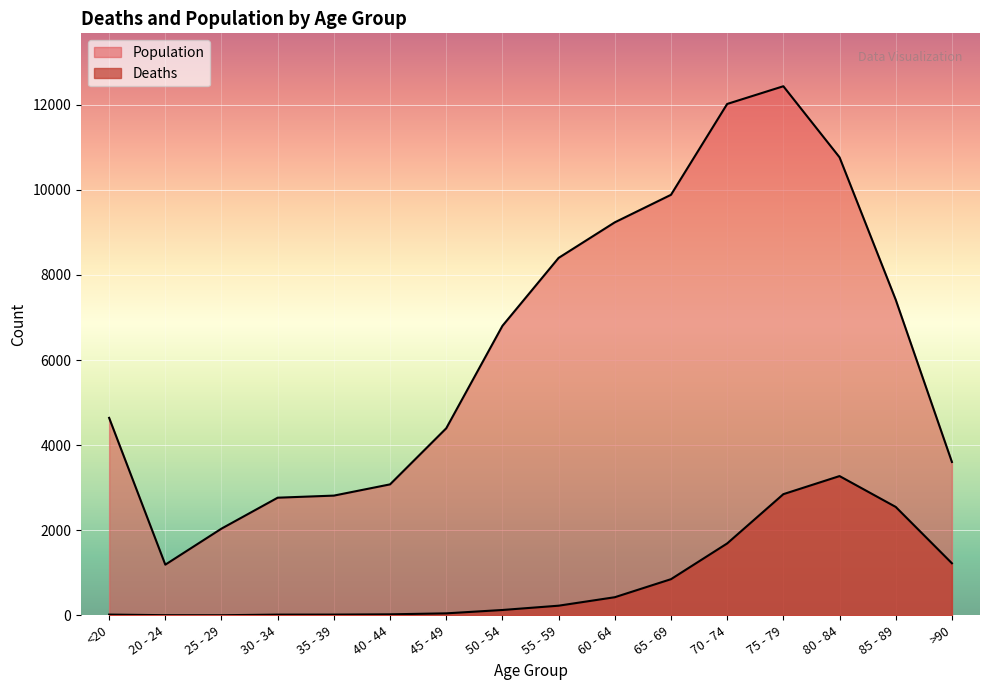

The Population series shows 11306 at 55 - 59. True or false?

False